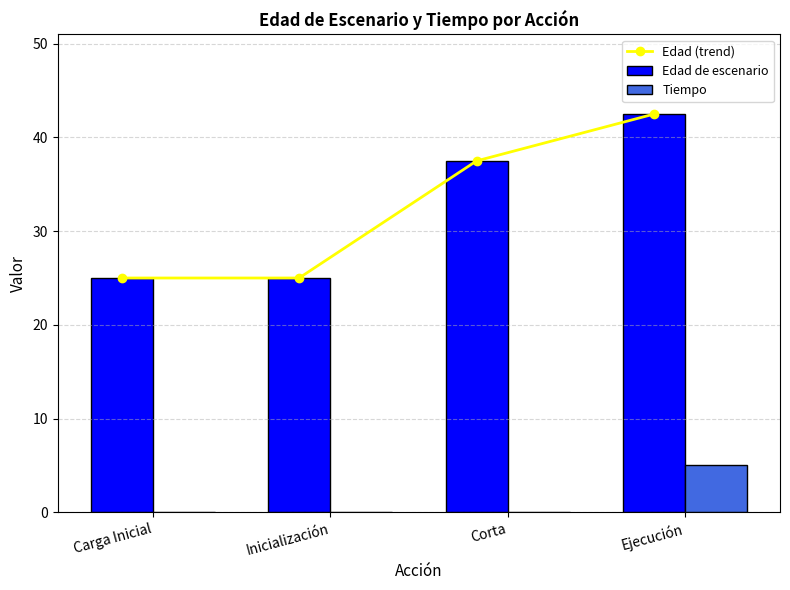

Read the Tiempo value at Ejecución.

5.0